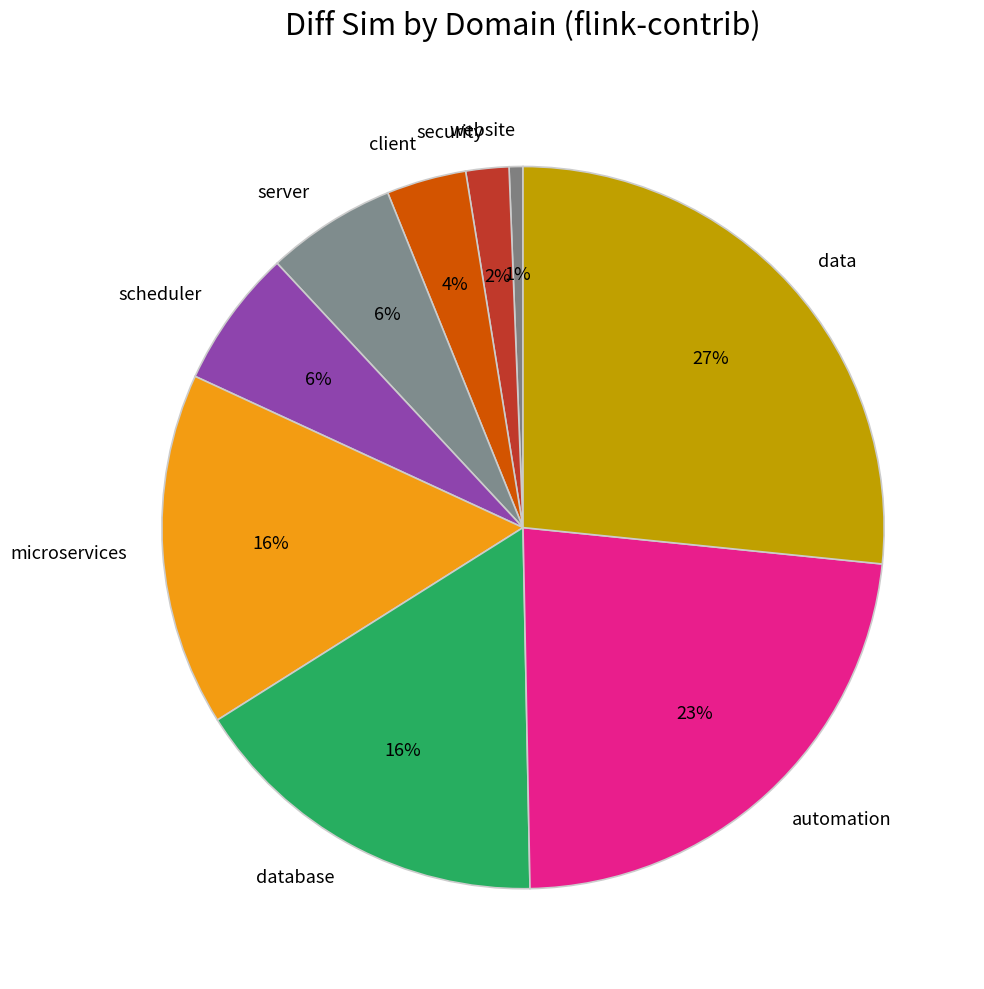

To the nearest percent, what is the average slice percentage?

11%